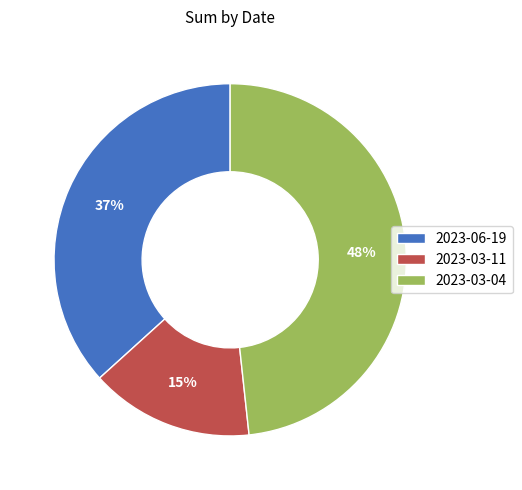

Between 2023-03-11 and 2023-06-19, which is larger?

2023-06-19